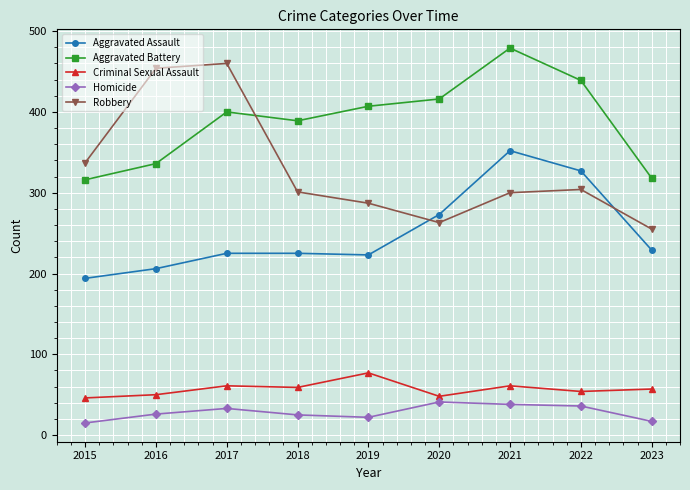

What is the spread (max minus min) of values at 2020?

375